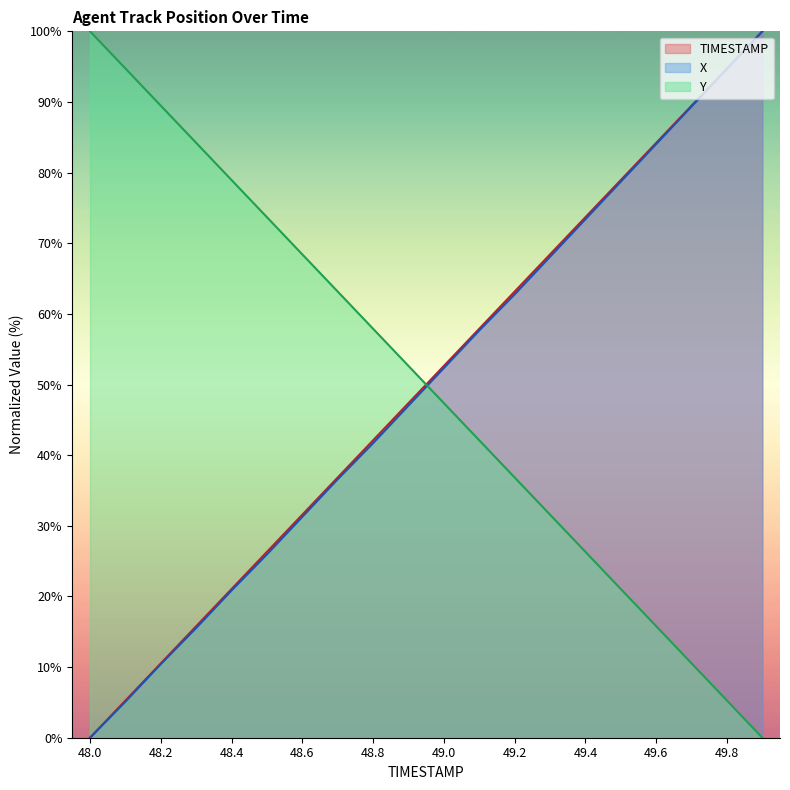

What are all the series names shown in the legend?

TIMESTAMP, X, Y